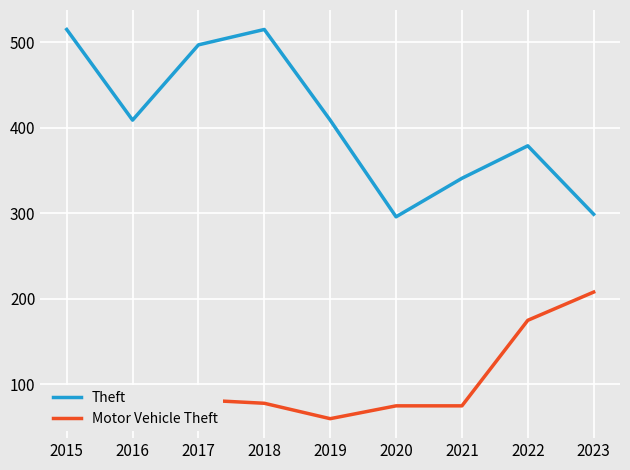

Reading left to right, what are all the values shown in this chart?

Theft: 515	409	497	515	409	296	341	379	299
Motor Vehicle Theft: 75	67	82	78	60	75	75	175	208